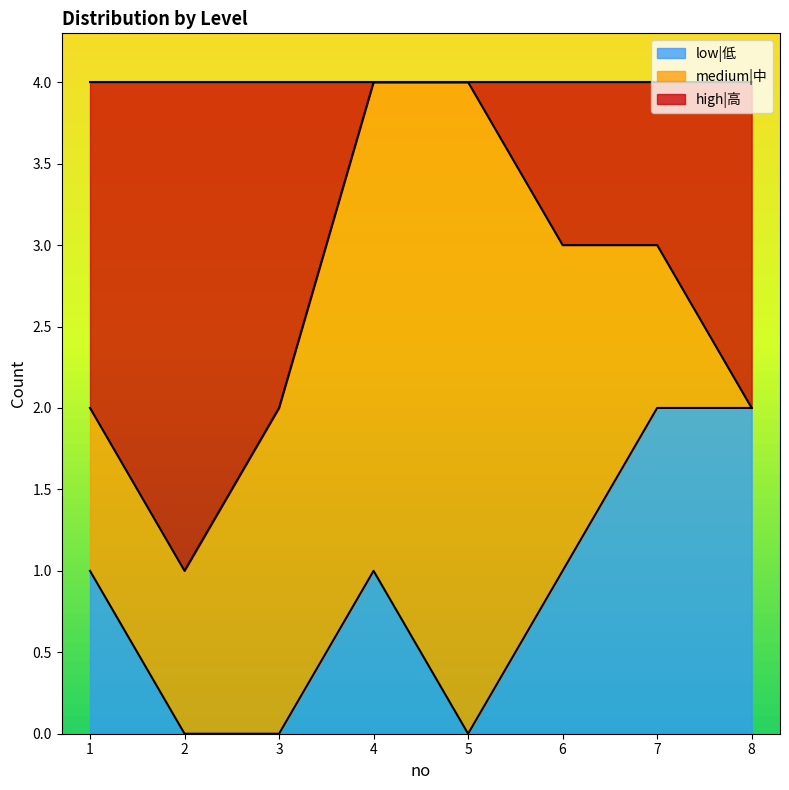

Between 4 and 3, which is larger?

4